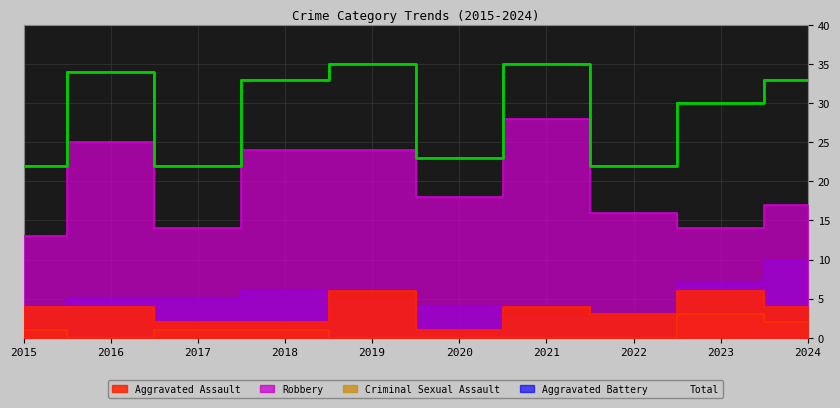

How many values in the Aggravated Assault series are below 4?

4